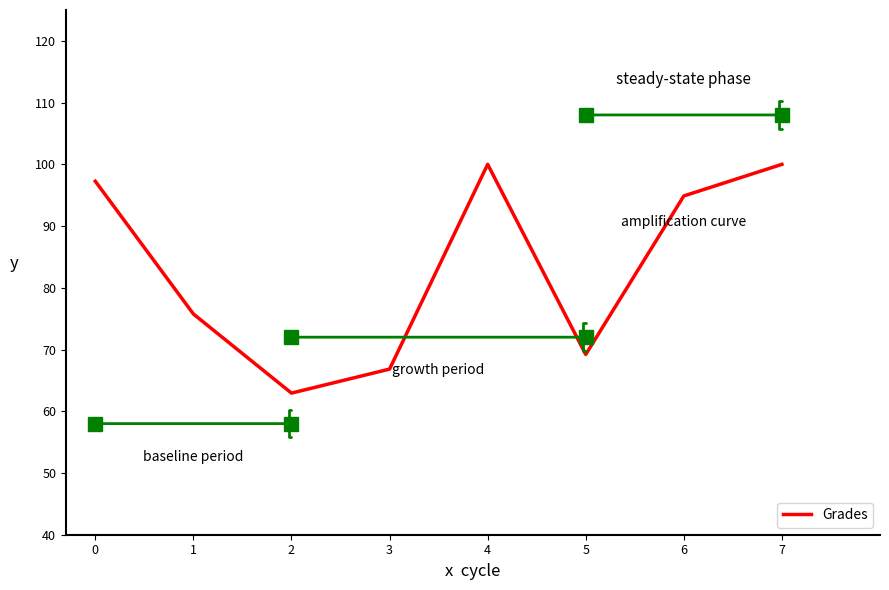

Reading right to left, what are all the values shown in this chart?

100.0	94.9	69.2	100.0	66.8	62.9	75.8	97.3